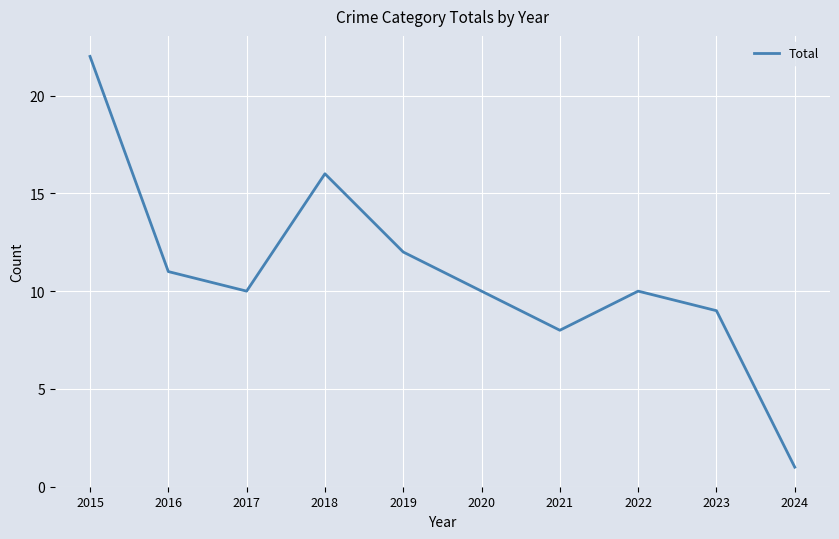

What is the difference between the values at 2023 and 2019?

3